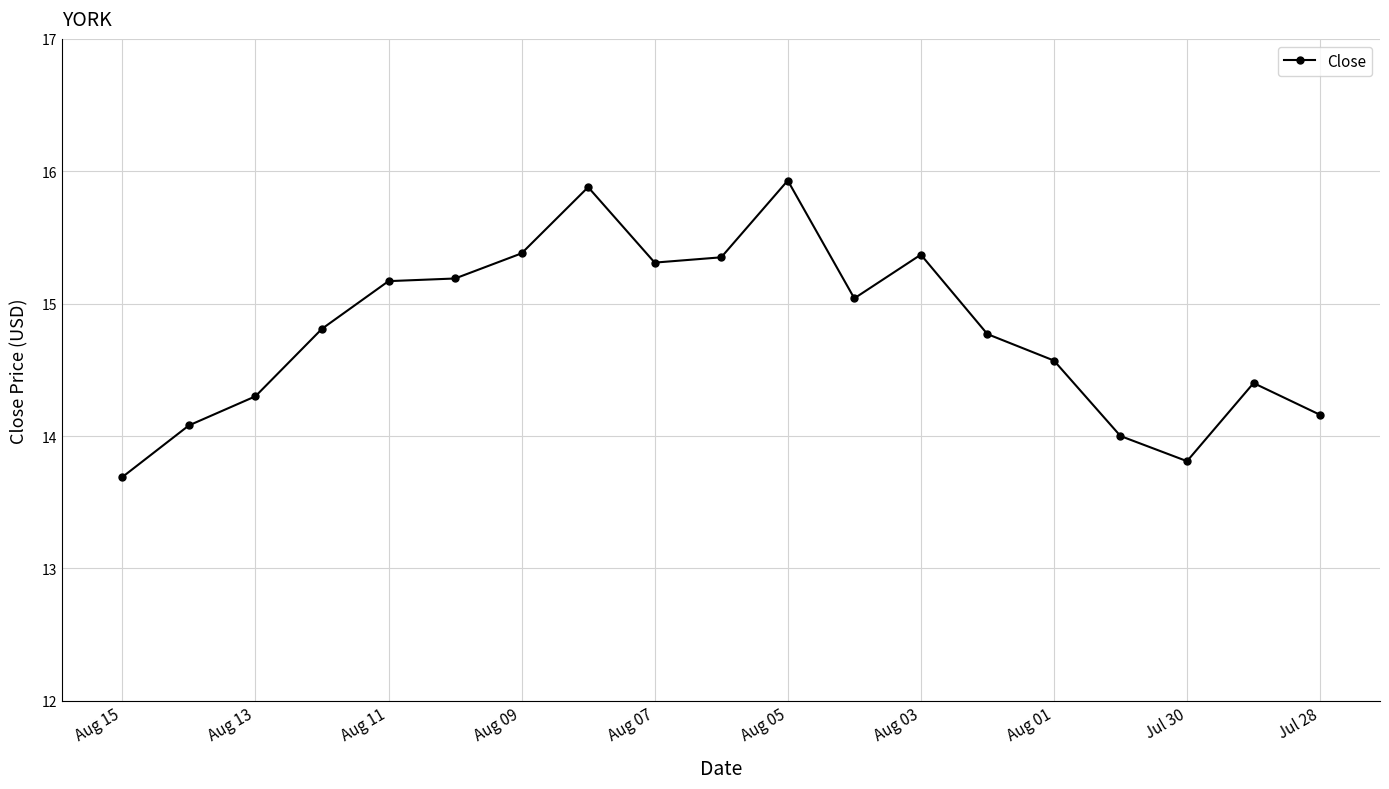

What is the difference between the second highest and second lowest values?

2.1